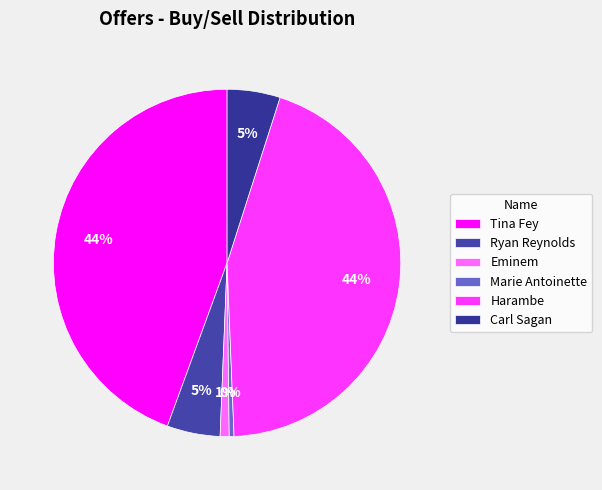

How many segments does this pie chart have?

6